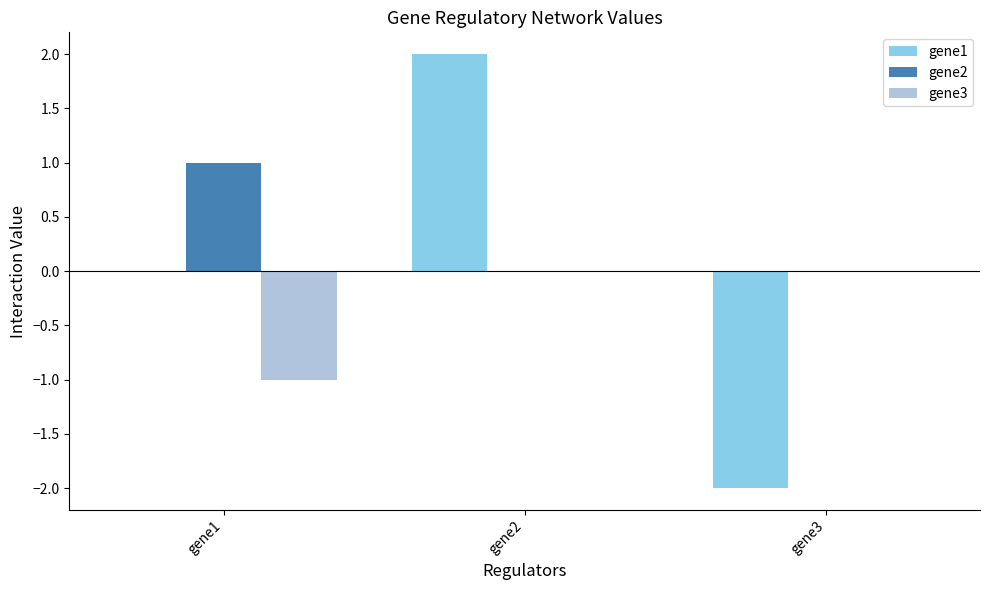

At which category is the sum across all series the highest?

gene2